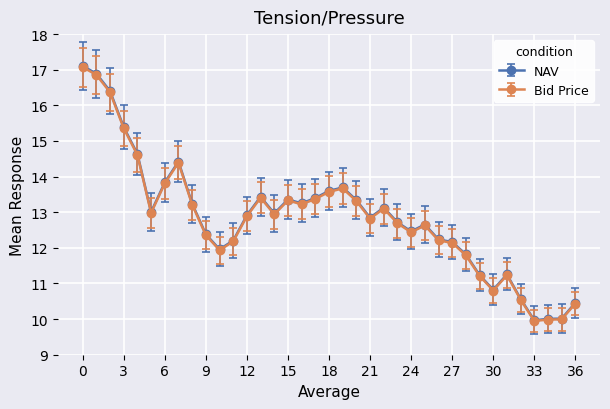

What is the highest value of the Bid Price series?

17.1